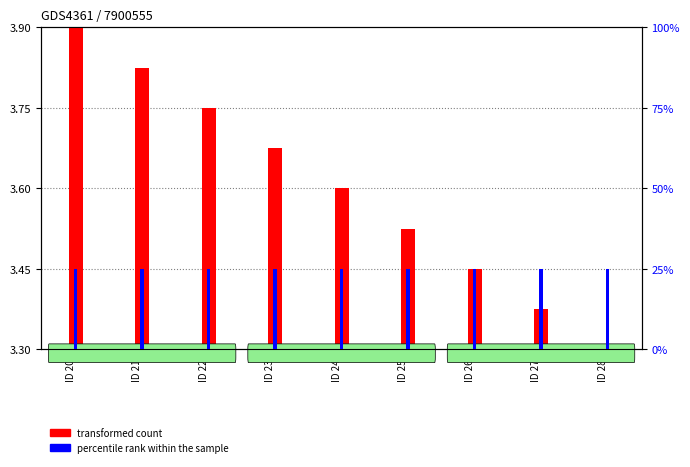

Is the value of percentile rank within the sample at ID 20 greater than the value of transformed count at ID 21?

Yes